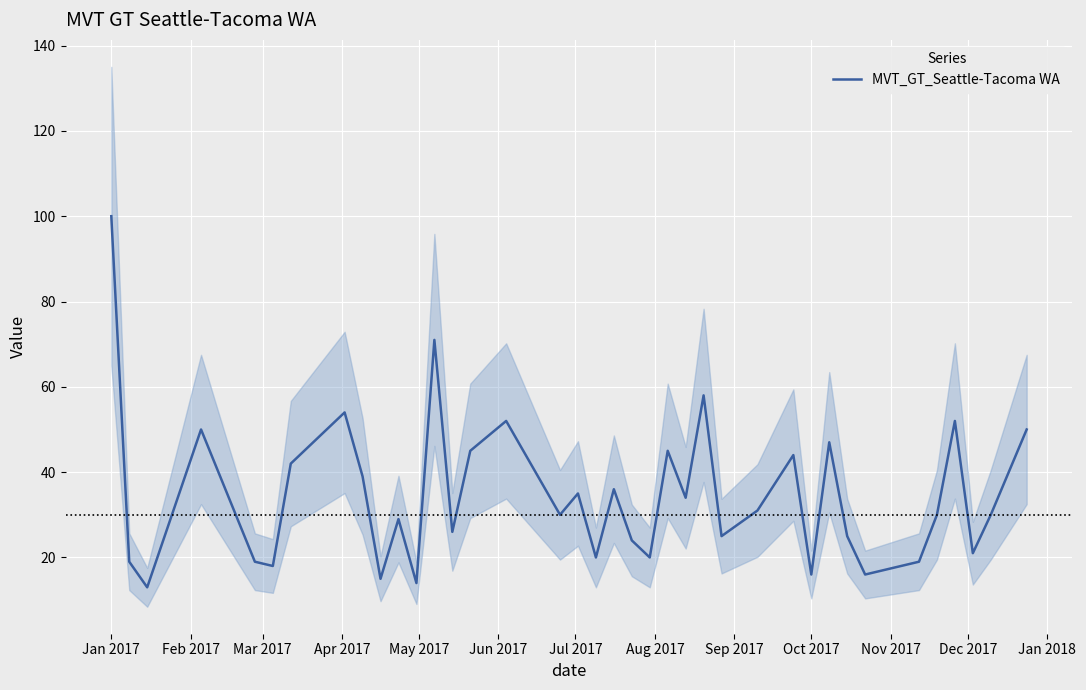

How many lines are shown in the chart?

1